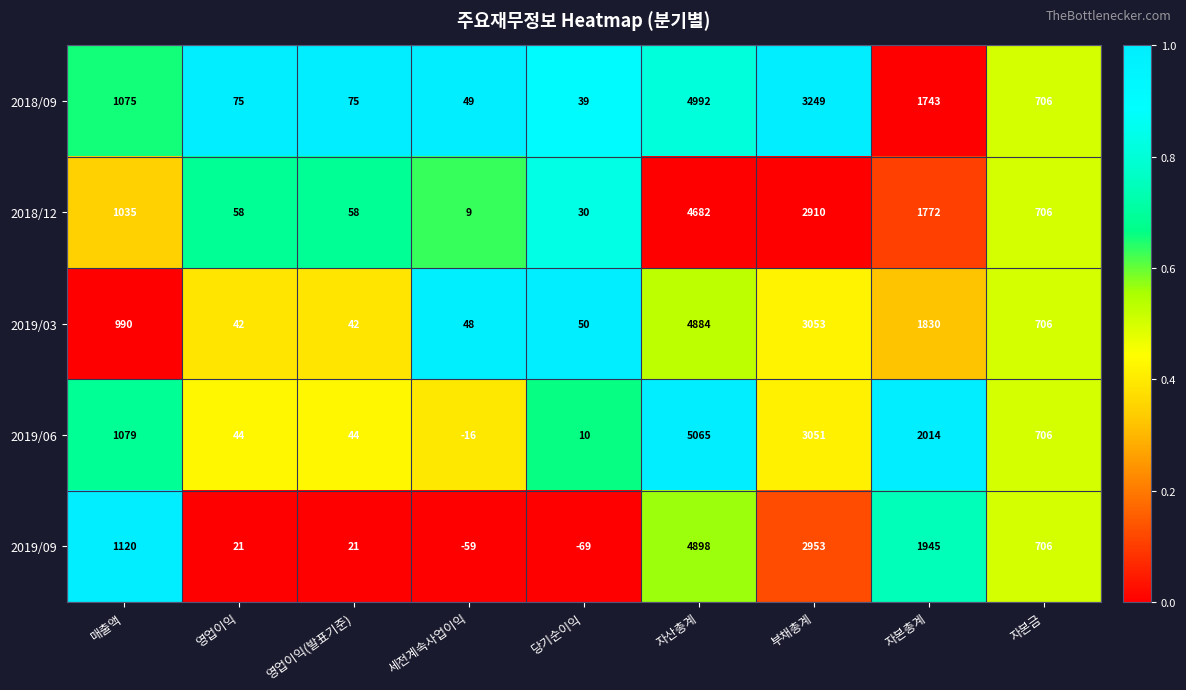

At how many categories does at least one series exceed 0?

9